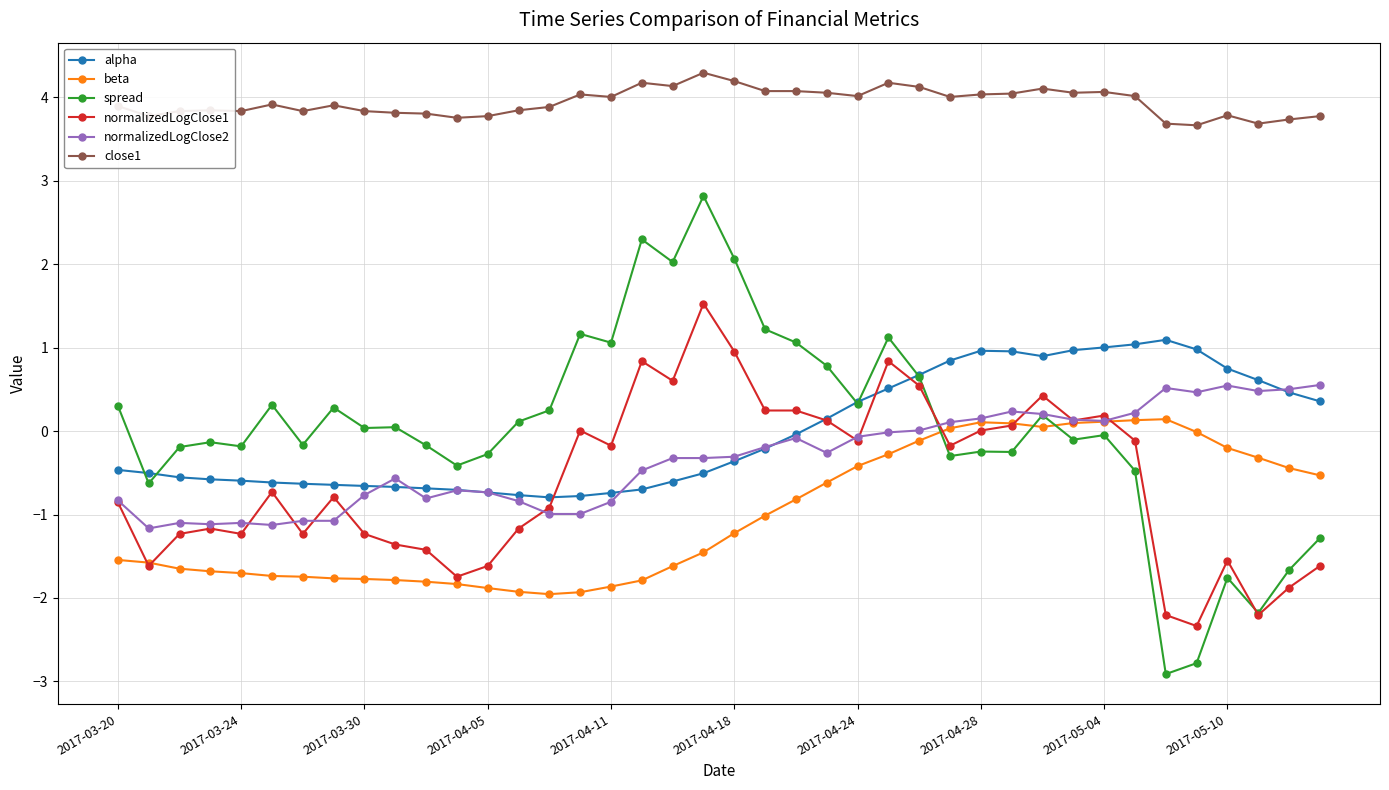

List the series in order of their peak value, lowest first.

beta, normalizedLogClose2, alpha, normalizedLogClose1, spread, close1